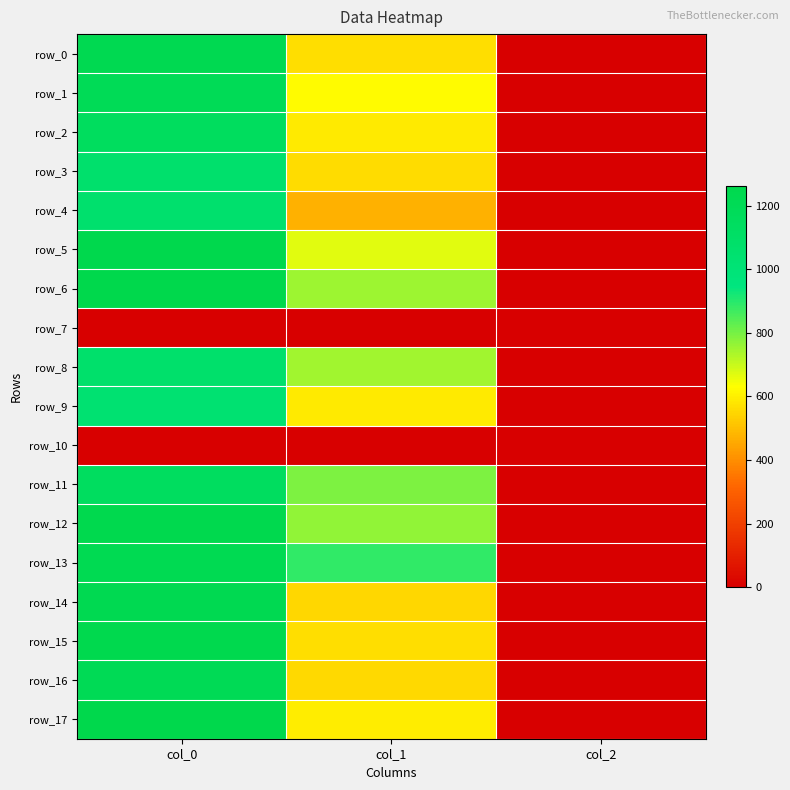

Which category has the lowest value in the row_14 series?

col_2